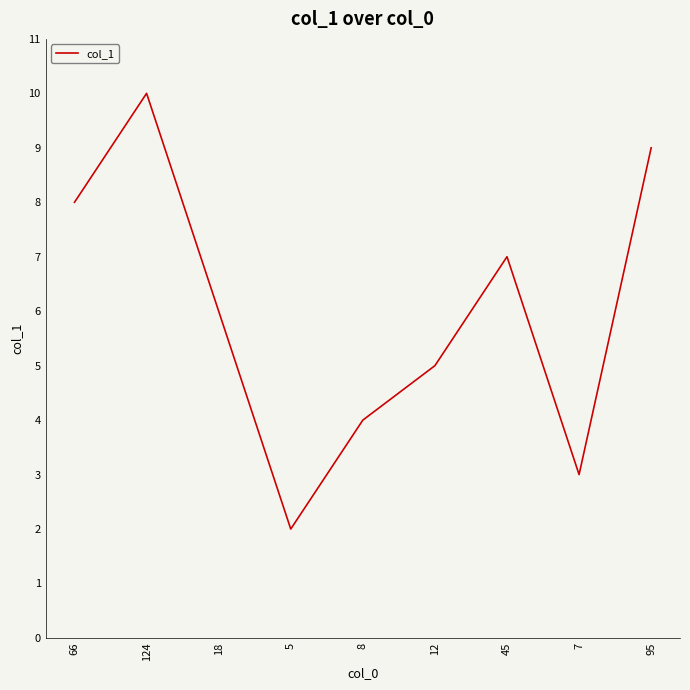

Approximately how many times larger is the value at 12 compared to 18?

0.8